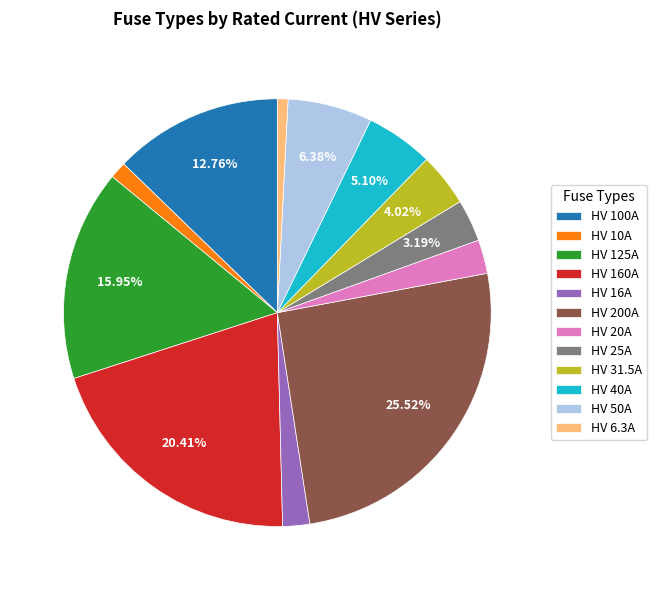

True or false: HV 40A accounts for 1% of the total.

False